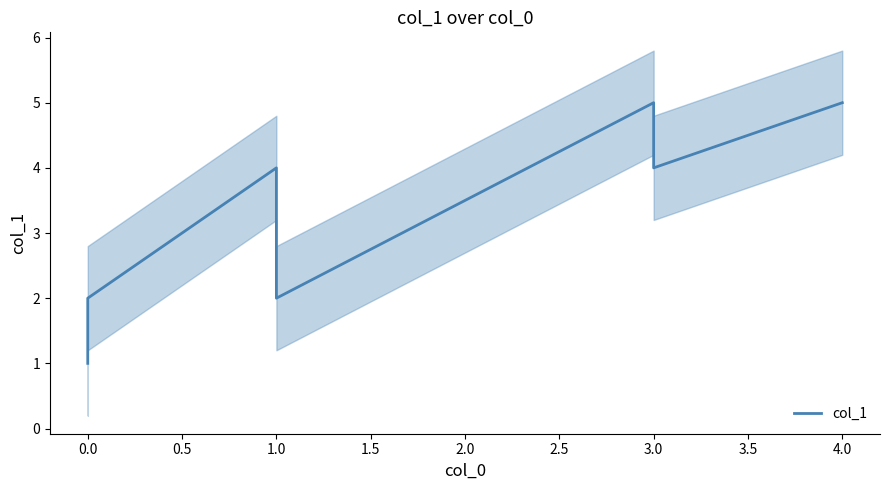

Is it true that the value at 0.0 is 3?

False